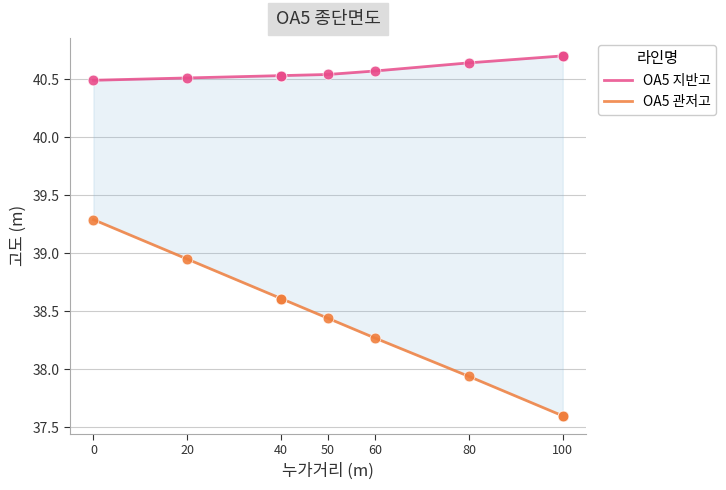

What are all the series names shown in the legend?

OA5 지반고, OA5 관저고